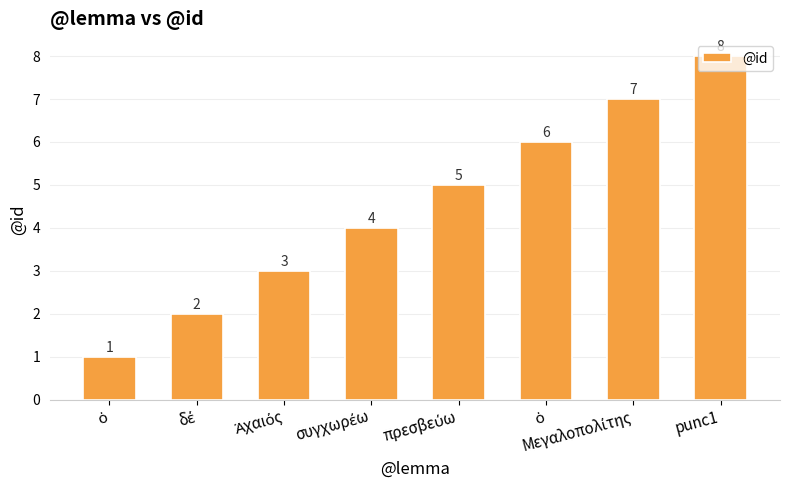

True or false: the data shows 2 at δέ.

True